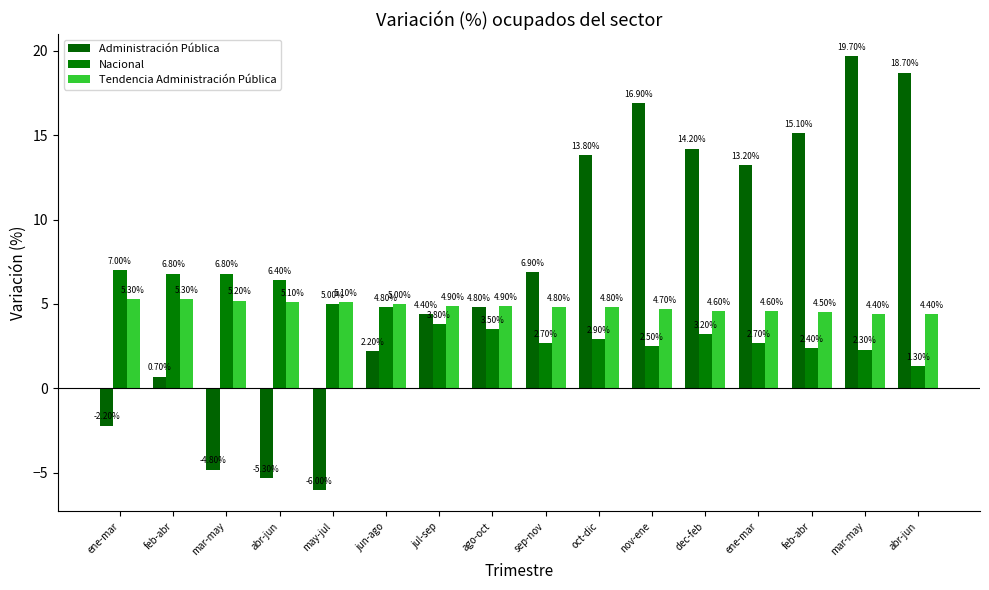

Reading left to right, transcribe all the data shown in this chart.

Administración Pública: -2.2	0.7	-4.8	-5.3	-6.0	2.2	4.4	4.8	6.9	13.8	16.9	14.2	13.2	15.1	19.7	18.7
Nacional: 7.0	6.8	6.8	6.4	5.0	4.8	3.8	3.5	2.7	2.9	2.5	3.2	2.7	2.4	2.3	1.3
Tendencia Administración Pública: 5.3	5.3	5.2	5.1	5.1	5.0	4.9	4.9	4.8	4.8	4.7	4.6	4.6	4.5	4.4	4.4